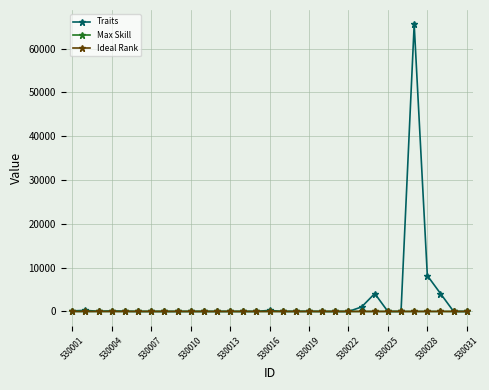

Which series has the largest range (max minus min)?

Traits